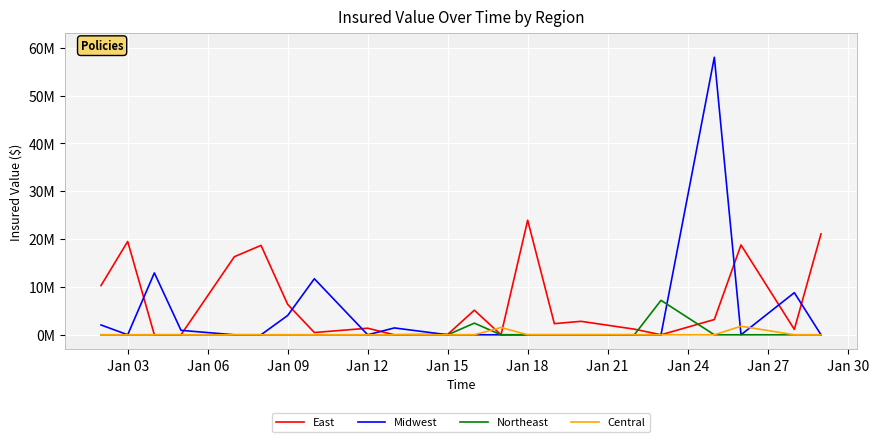

True or false: Central and Midwest cross at least once.

True